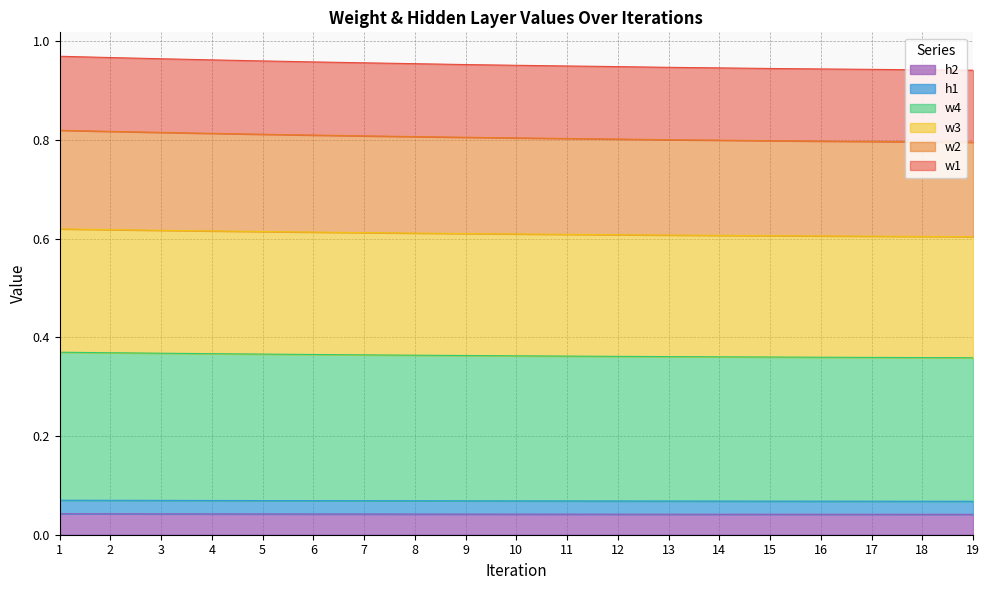

The w2 series shows 0.4 at 11. True or false?

False